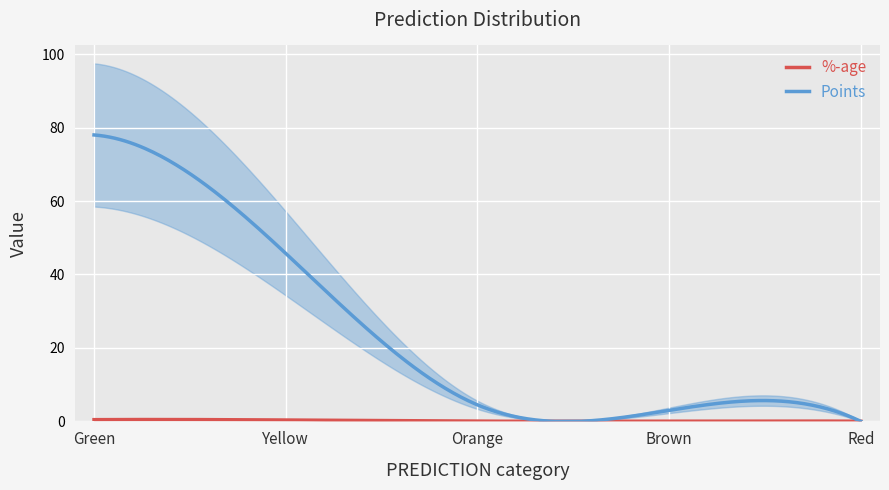

What position from the left is Brown?

4